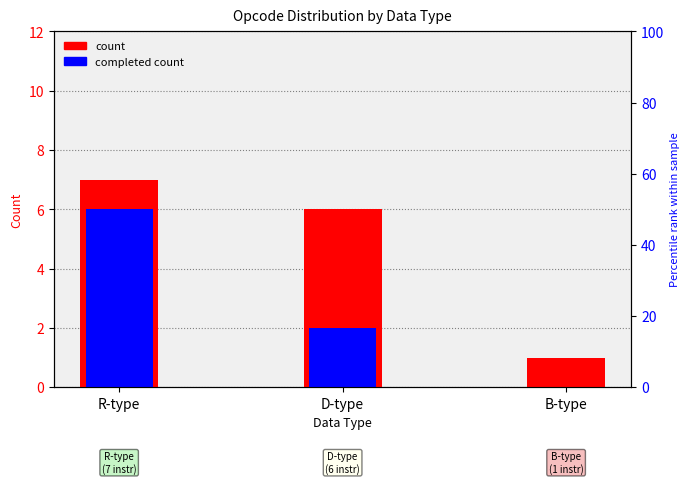

True or false: count has a value of 6 at D-type.

True